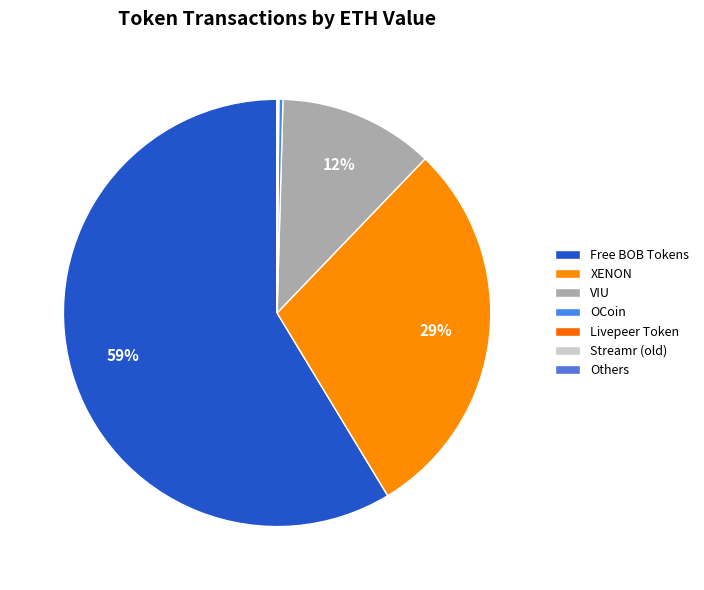

Is there a majority slice in this chart?

Yes